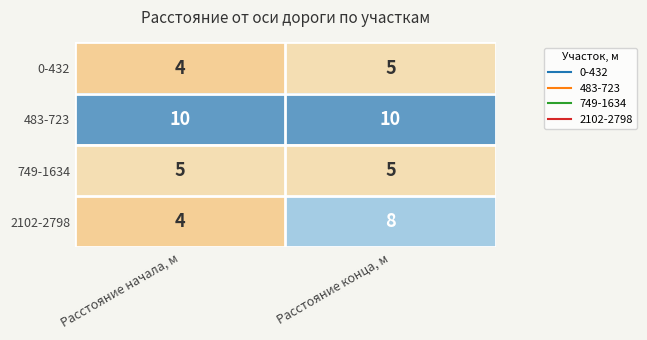

The value of 749-1634 at Расстояние конца, м is 1. True or false?

False